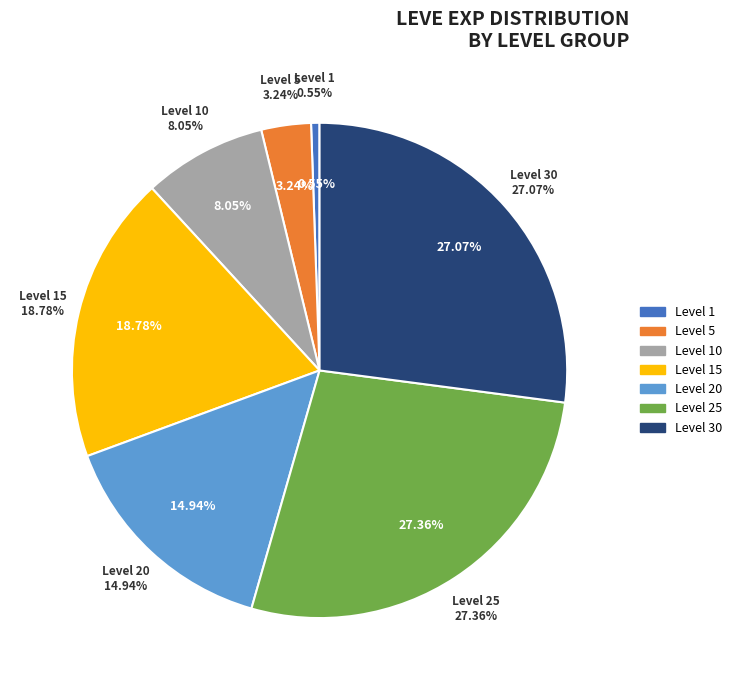

Count the number of slices in the pie.

7